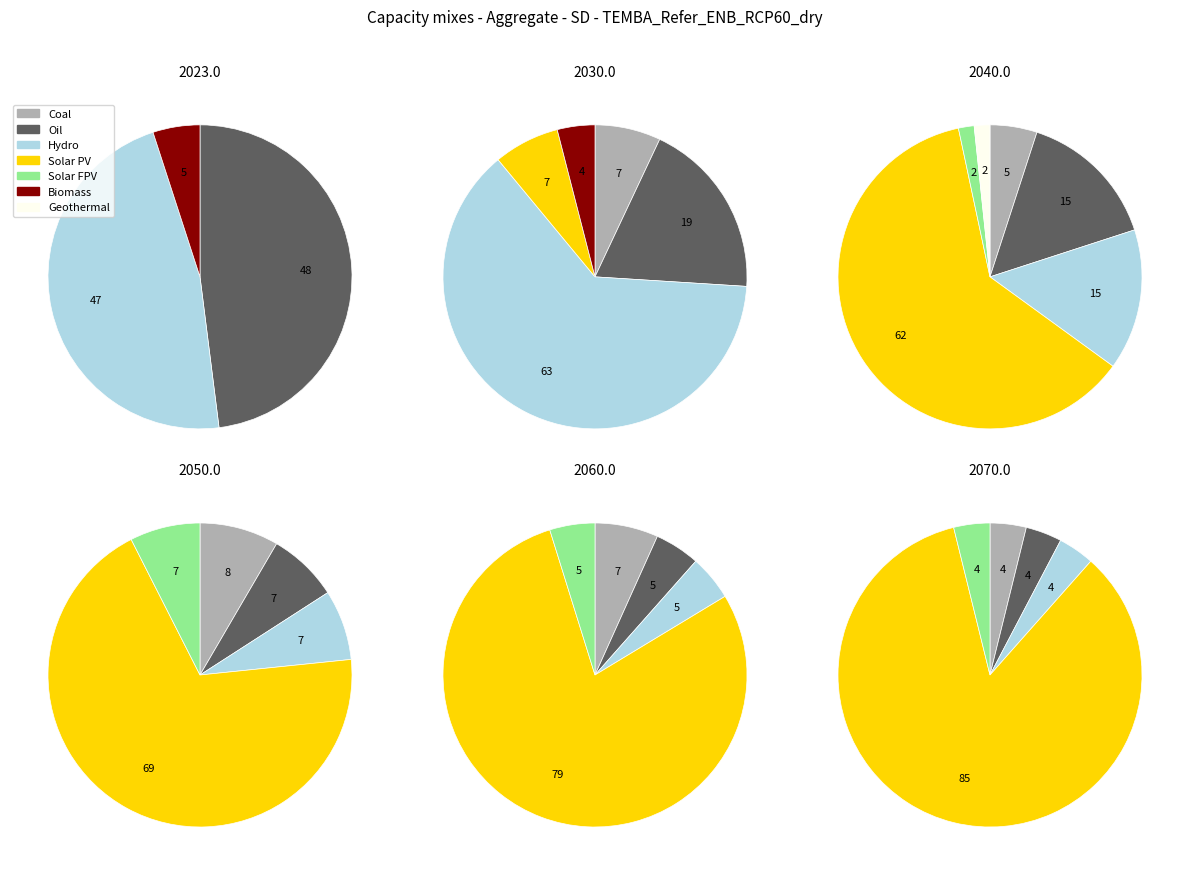

Is it true that 1 is 5% of the pie?

True